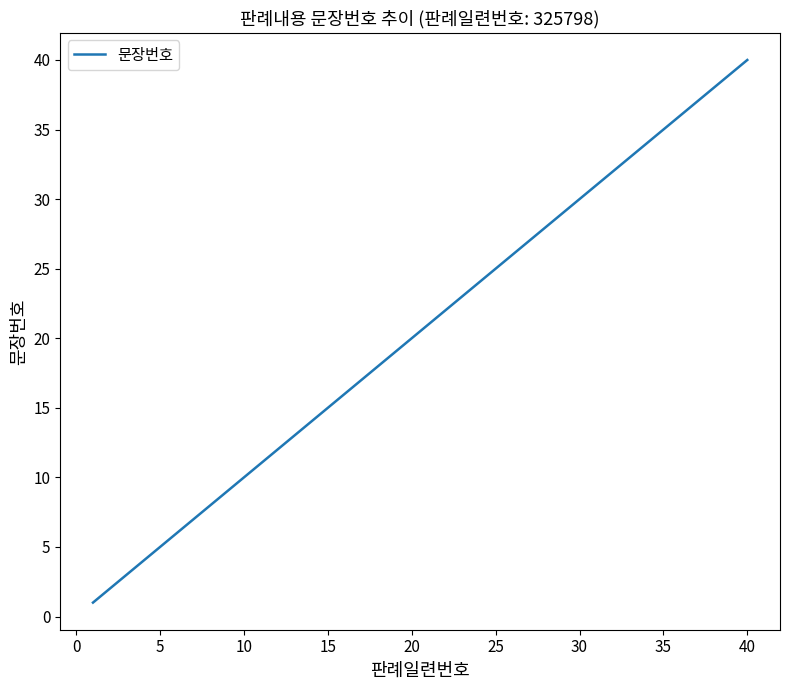

Is this an area chart (filled region under the line)?

No